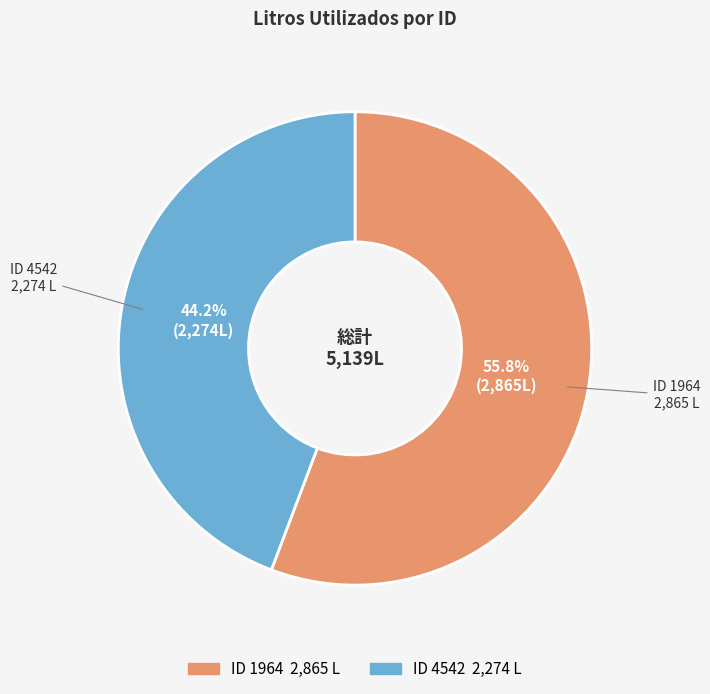

What percentage is the ID 4542 slice, to the nearest percent?

44%